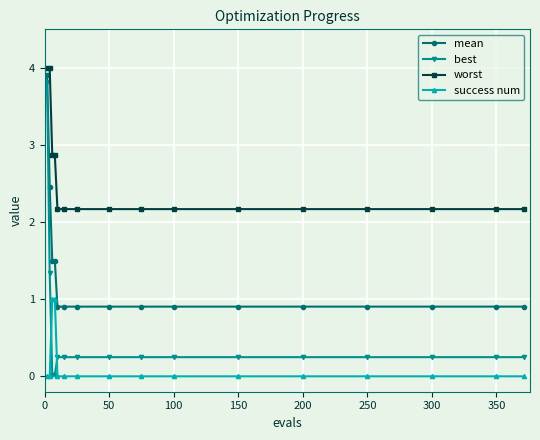

Rank the series by their average value, from lowest to highest.

success num, best, mean, worst